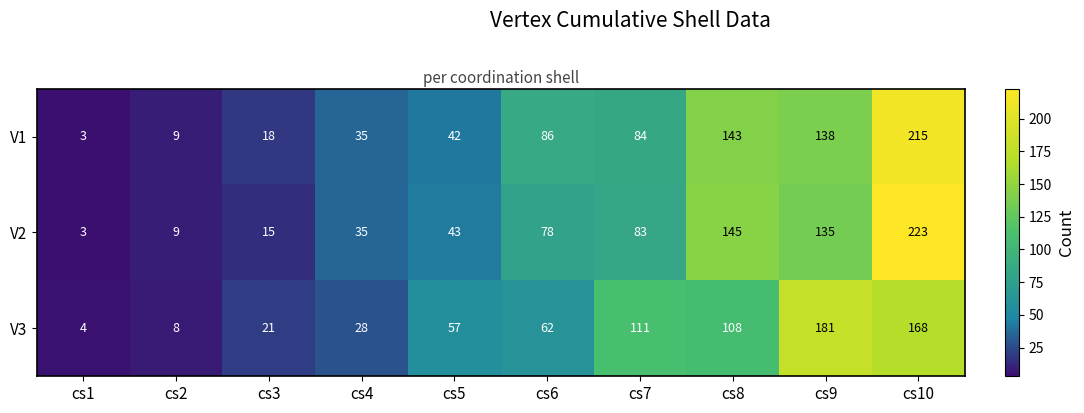

Between cs5 and cs10, which series saw the biggest shift?

V2